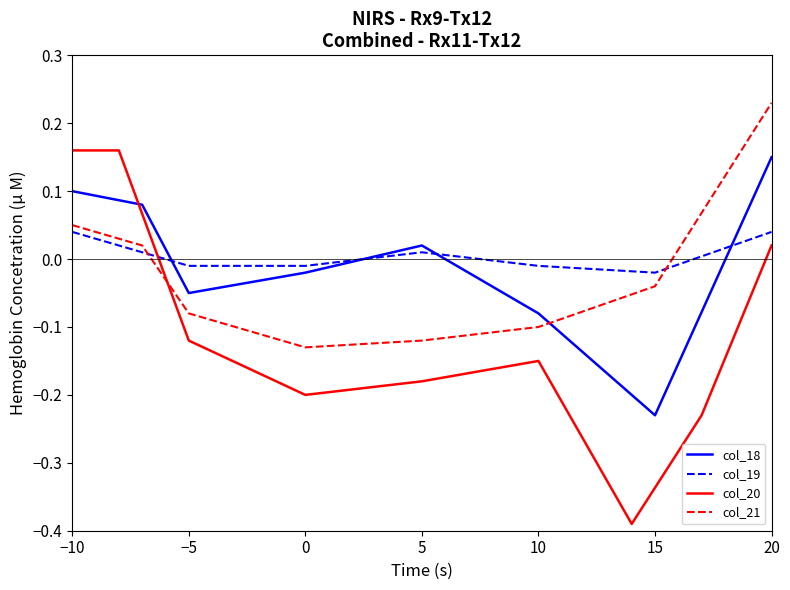

True or false: col_18 and col_21 cross at least once.

True